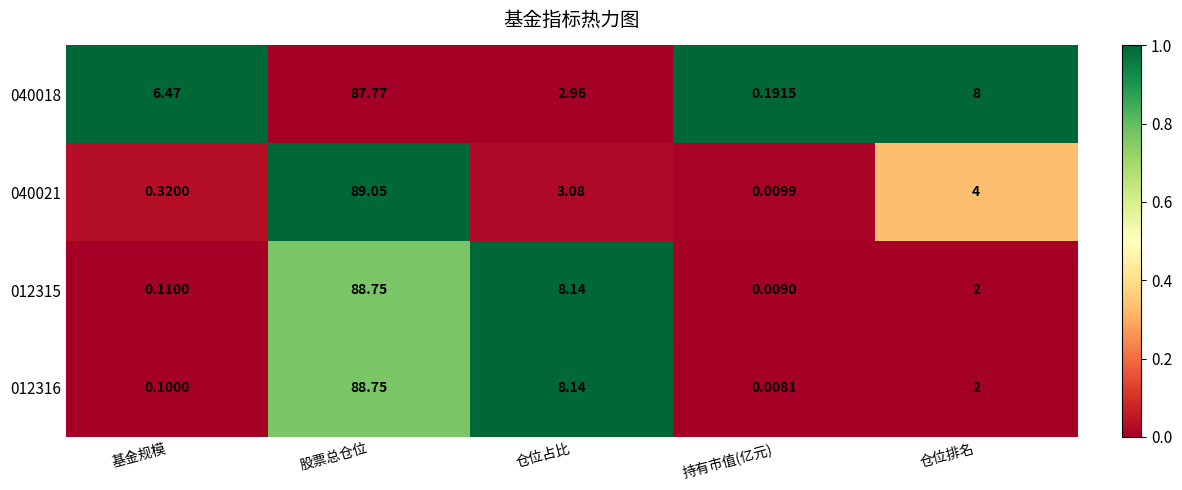

Rank the categories by 040021 value from lowest to highest.

持有市值(亿元), 基金规模, 仓位占比, 仓位排名, 股票总仓位